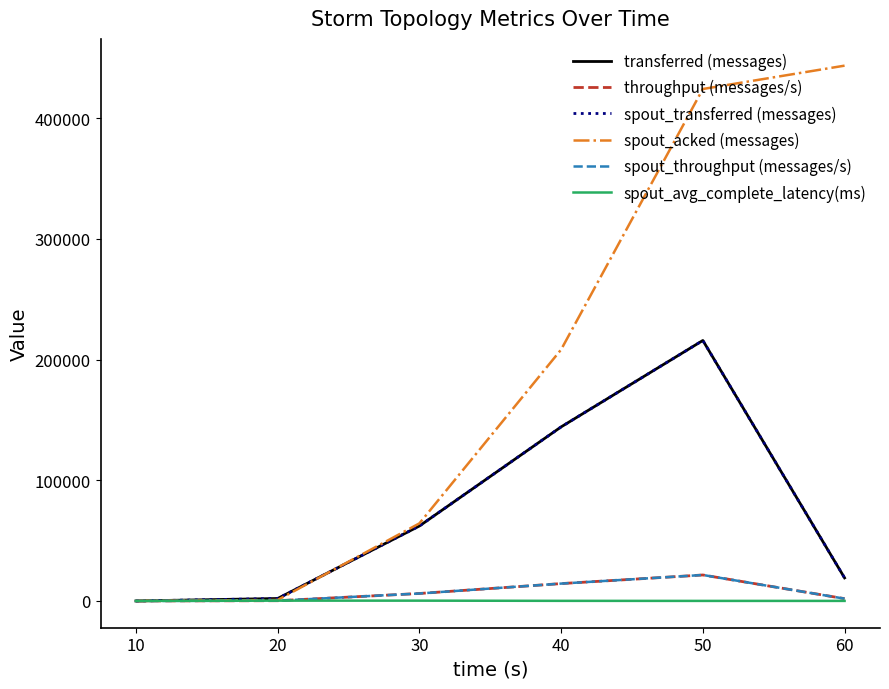

Does the chart have visible grid lines?

No